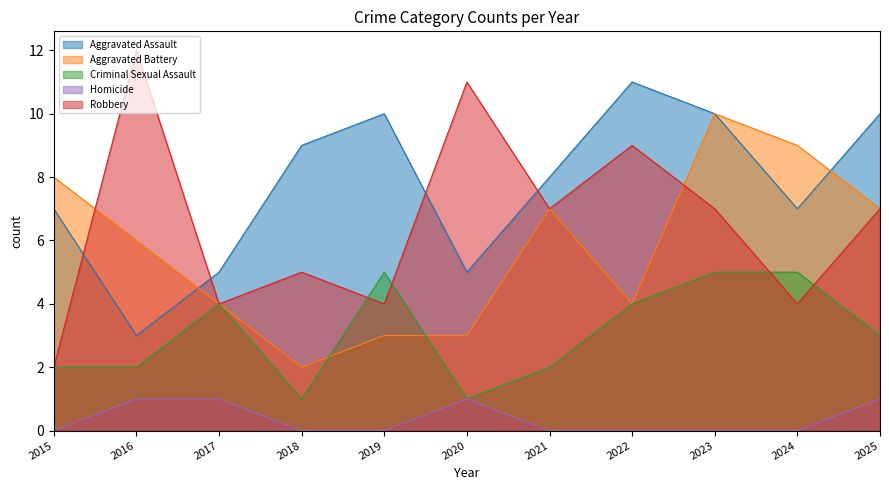

How many Criminal Sexual Assault values are between 2 and 5?

9